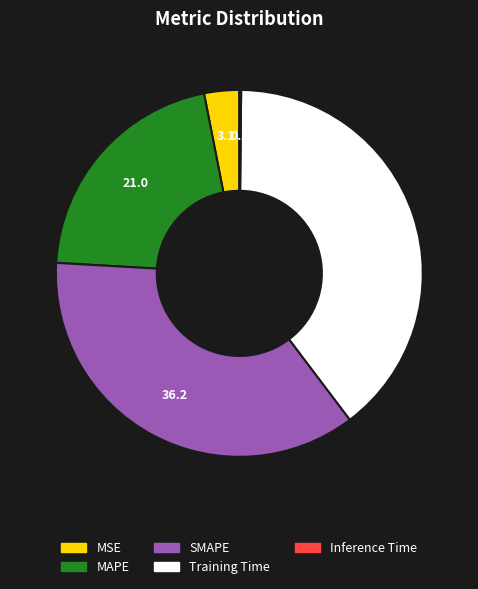

Approximately how many times larger is the value at MAPE compared to SMAPE?

0.6